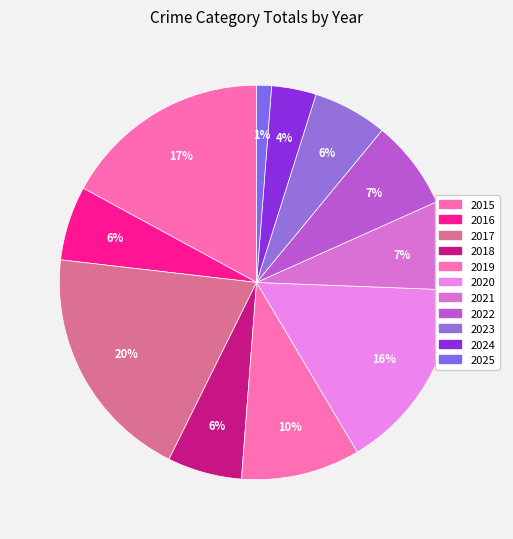

Which category has the smallest portion of the pie?

2025